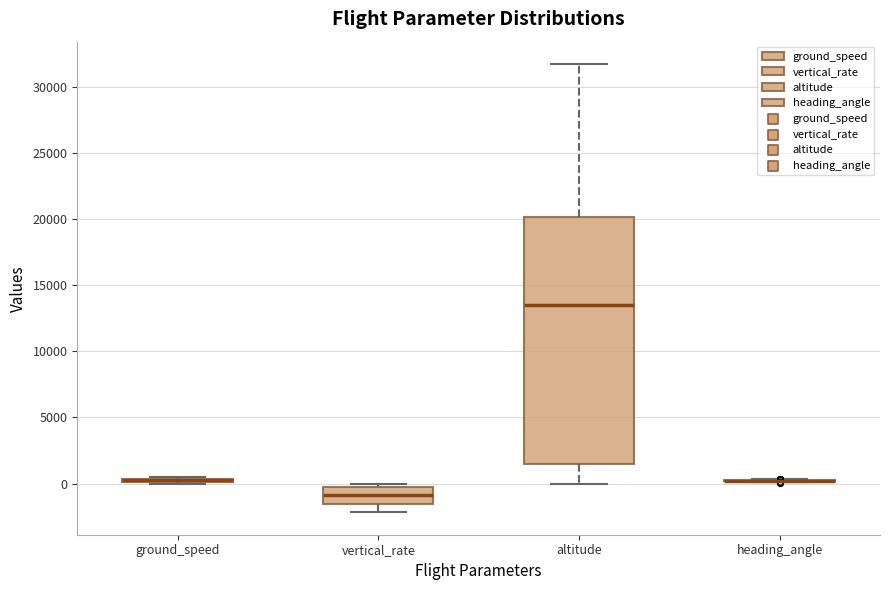

Comparing the boxes themselves (not the whiskers), which one is the tallest?

altitude